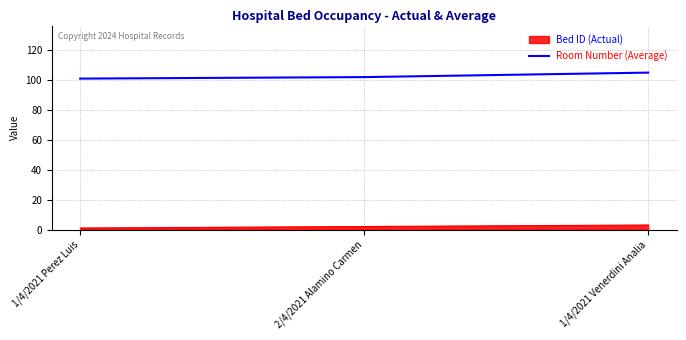

What is the maximum value for Room Number (Average)?

105